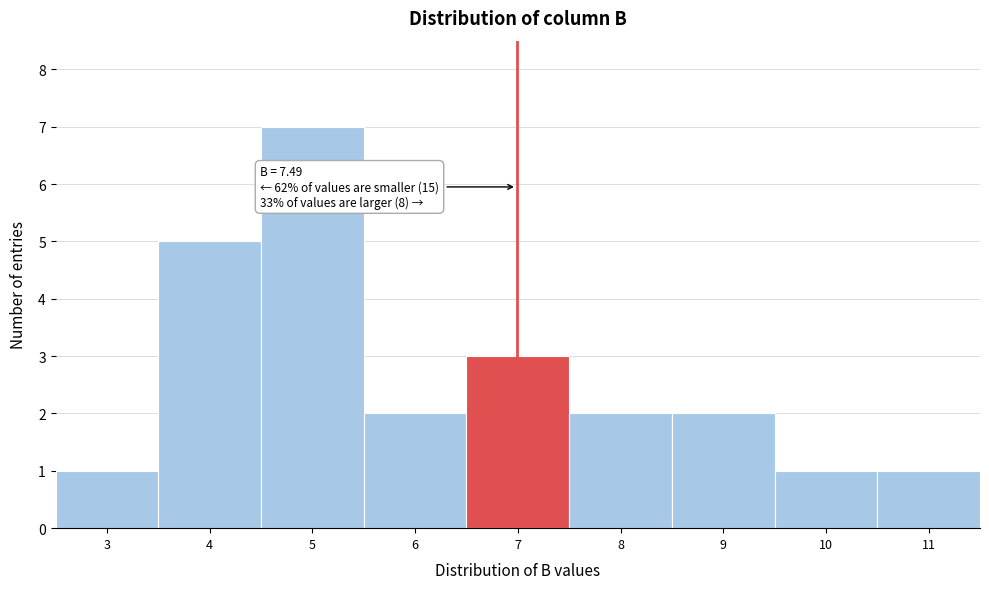

Reading right to left, transcribe all the data shown in this chart.

1	1	2	2	3	2	7	5	1